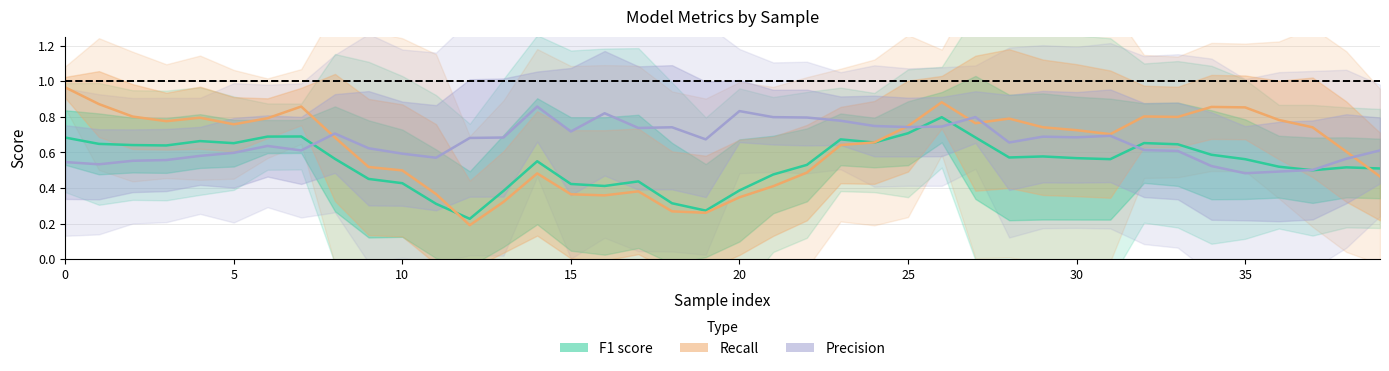

Count the number of data series in this chart.

3